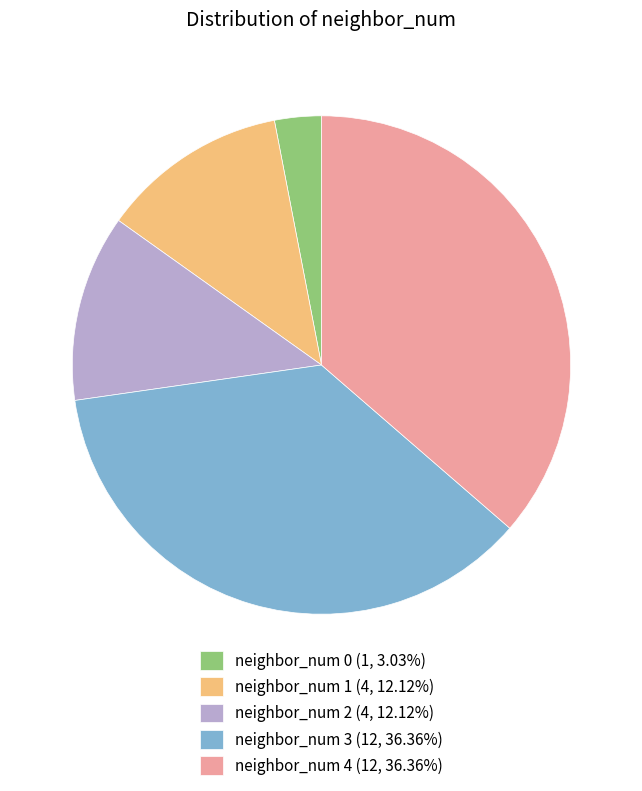

Is the sum of neighbor_num 0 (1, 3.03%) and neighbor_num 2 (4, 12.12%) greater than half?

No